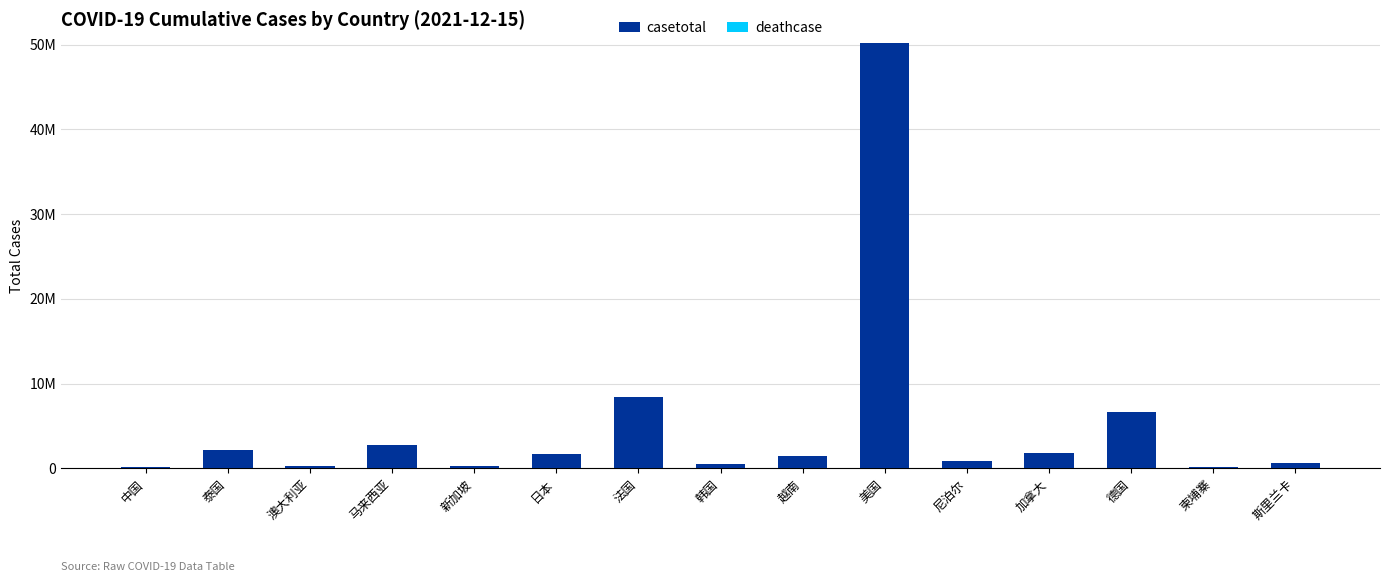

Between 法国 and 加拿大, which series saw the biggest shift?

casetotal